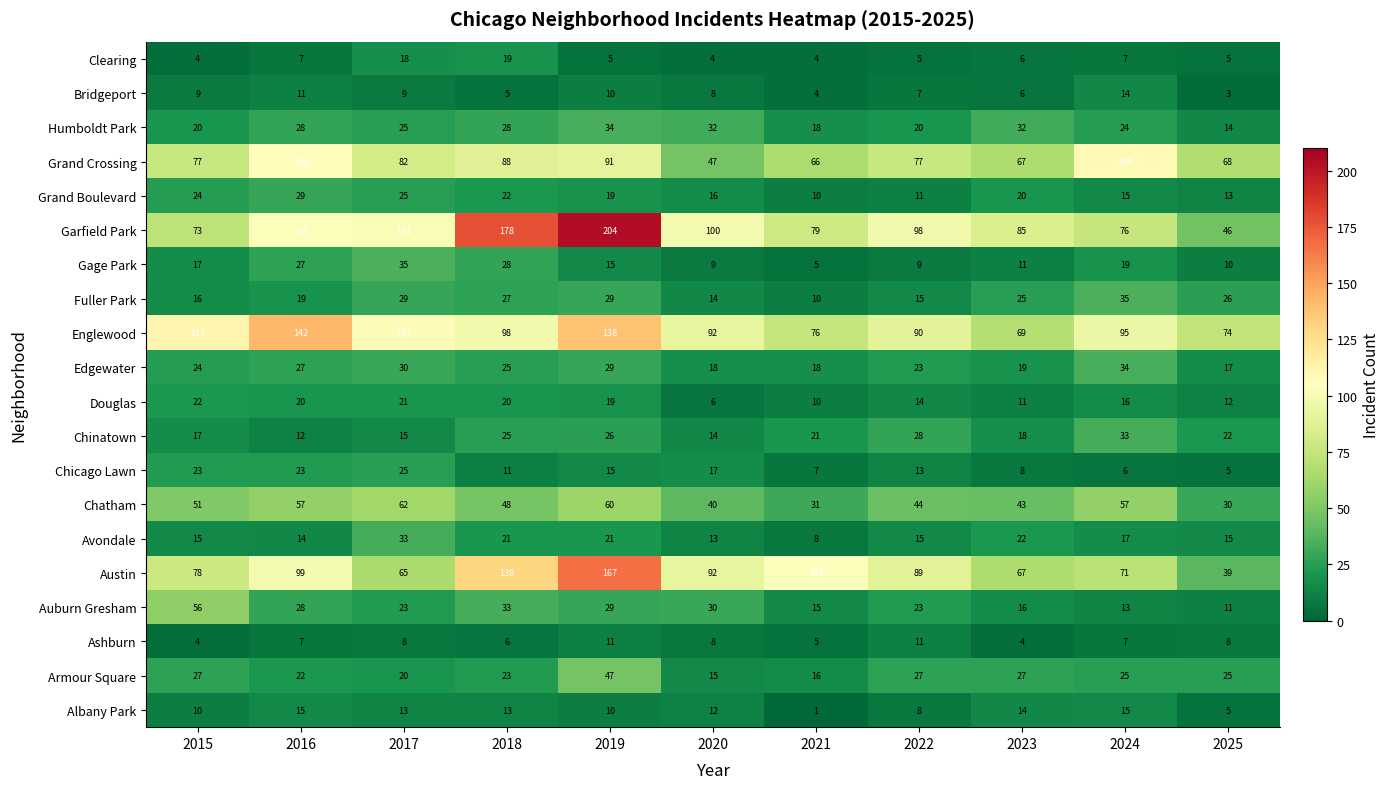

Where does the Fuller Park series first go above 25?

2017